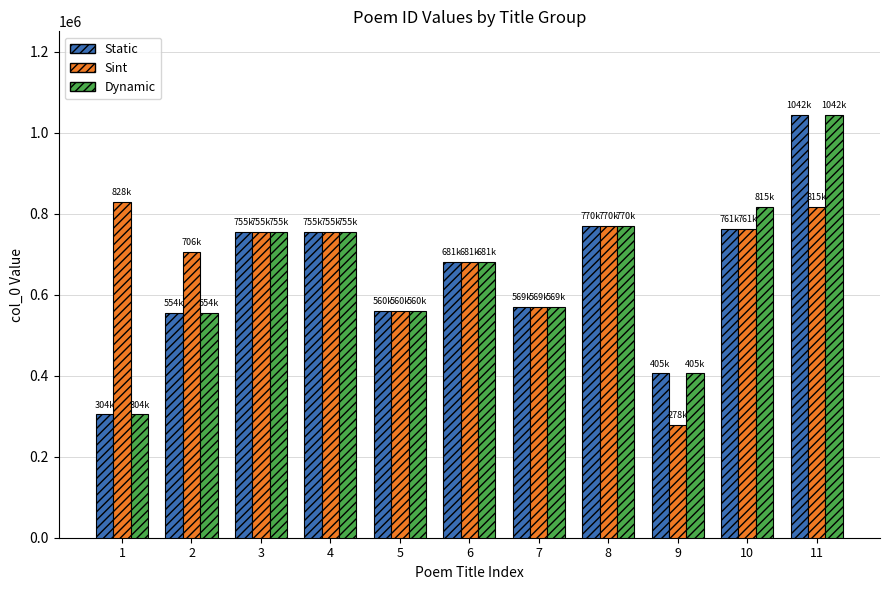

Is it true that Sint equals 1337755 at 10?

False